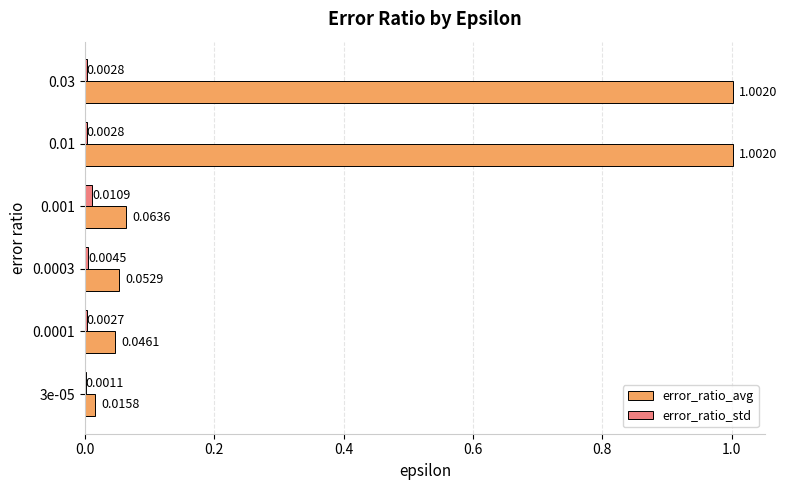

What is the sum of the error_ratio_avg values at 0.03 and 0.0001?

1.0